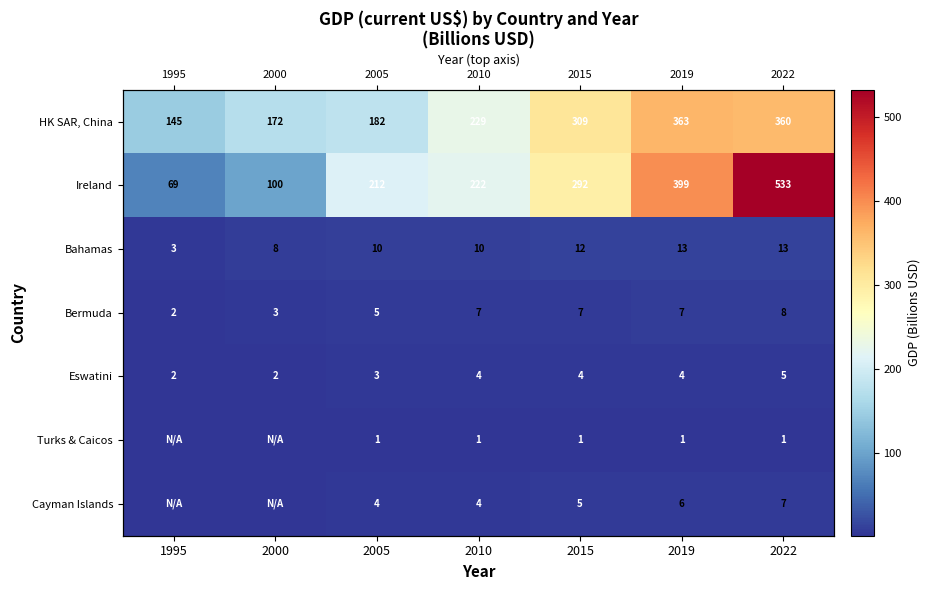

The value of Bahamas at 2019 is 13.1. True or false?

True